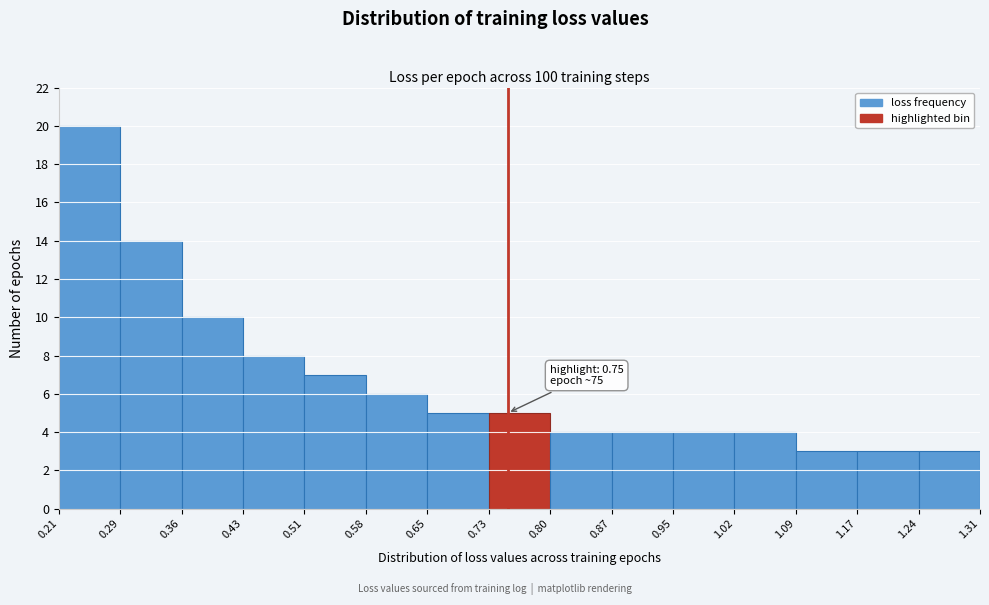

Over which range of the x-axis is the bar tallest?

0.21 to 0.29